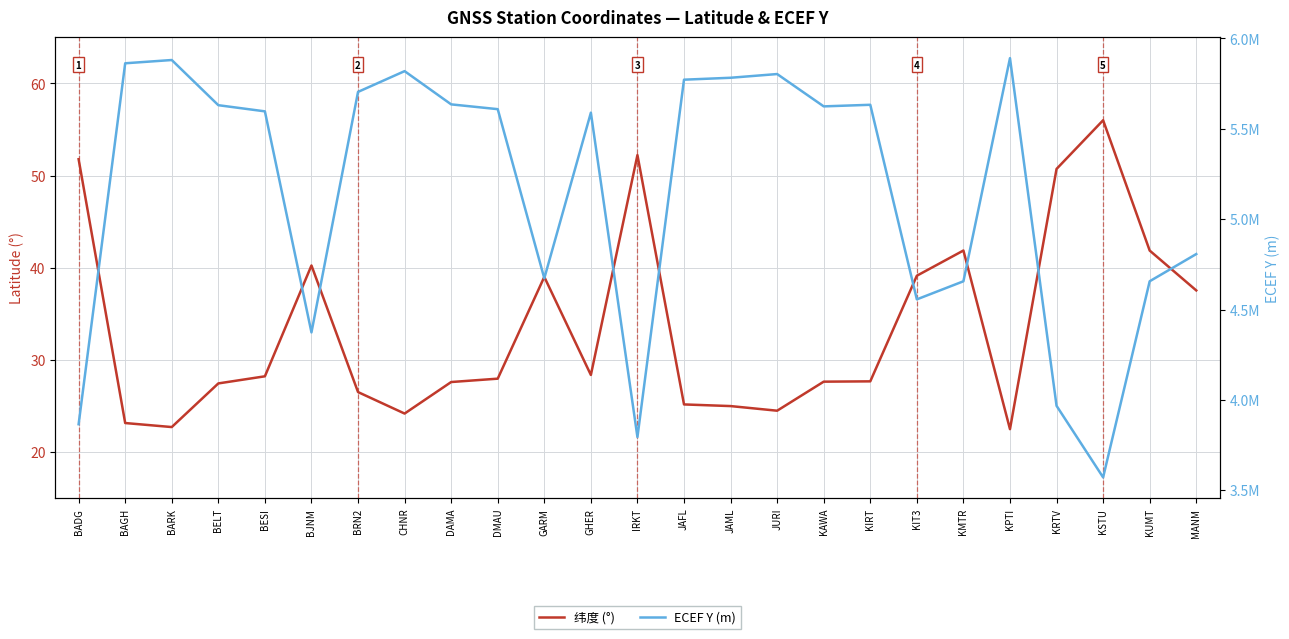

What is the total value across all series at KRTV?

3967186.8